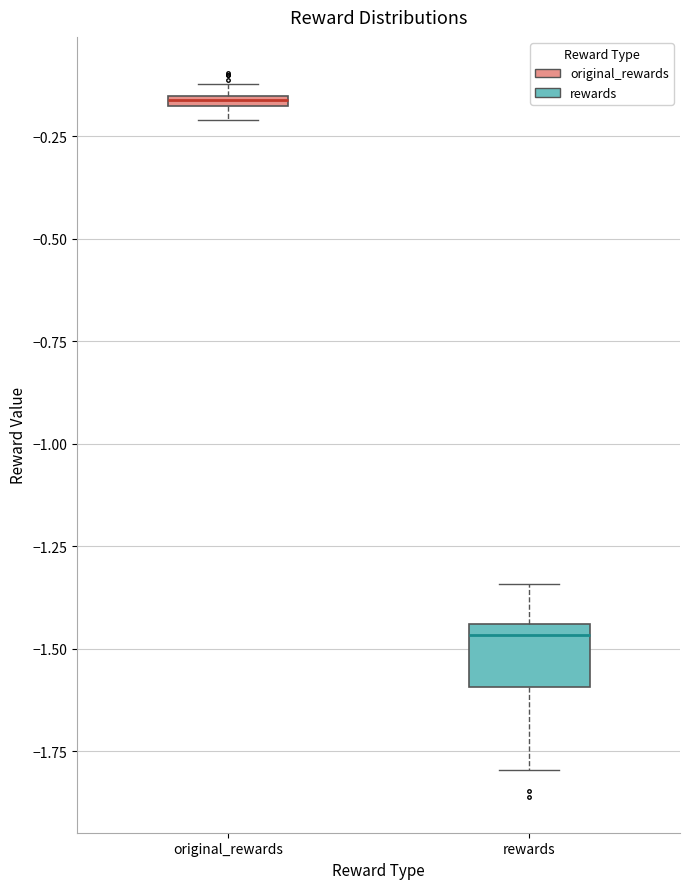

Where is the upper edge of the box for original_rewards on the y-axis? The values are not printed on the chart, so give them approximately, as read against the axis.

-0.15